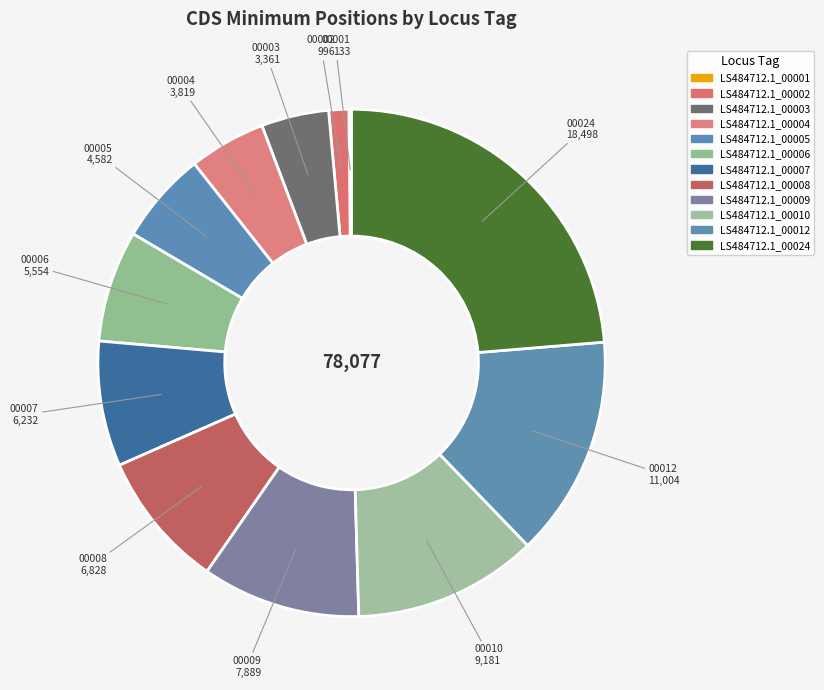

Does any single category account for the majority?

No